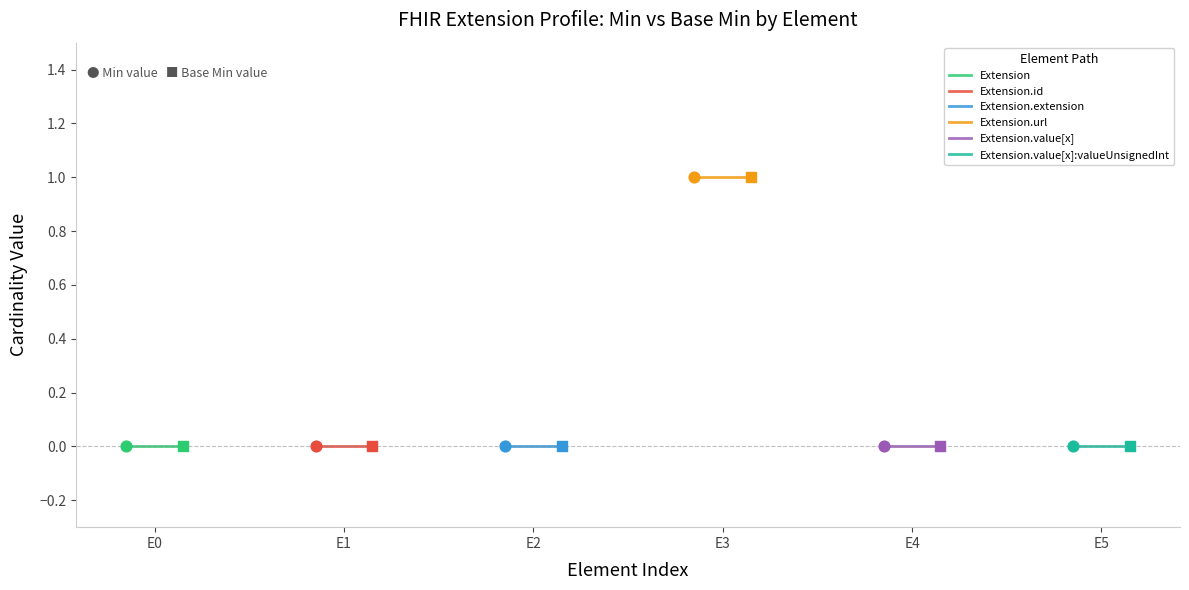

What are all the series names shown in the legend?

Extension, Extension.id, Extension.extension, Extension.url, Extension.value[x], Extension.value[x]:valueUnsignedInt